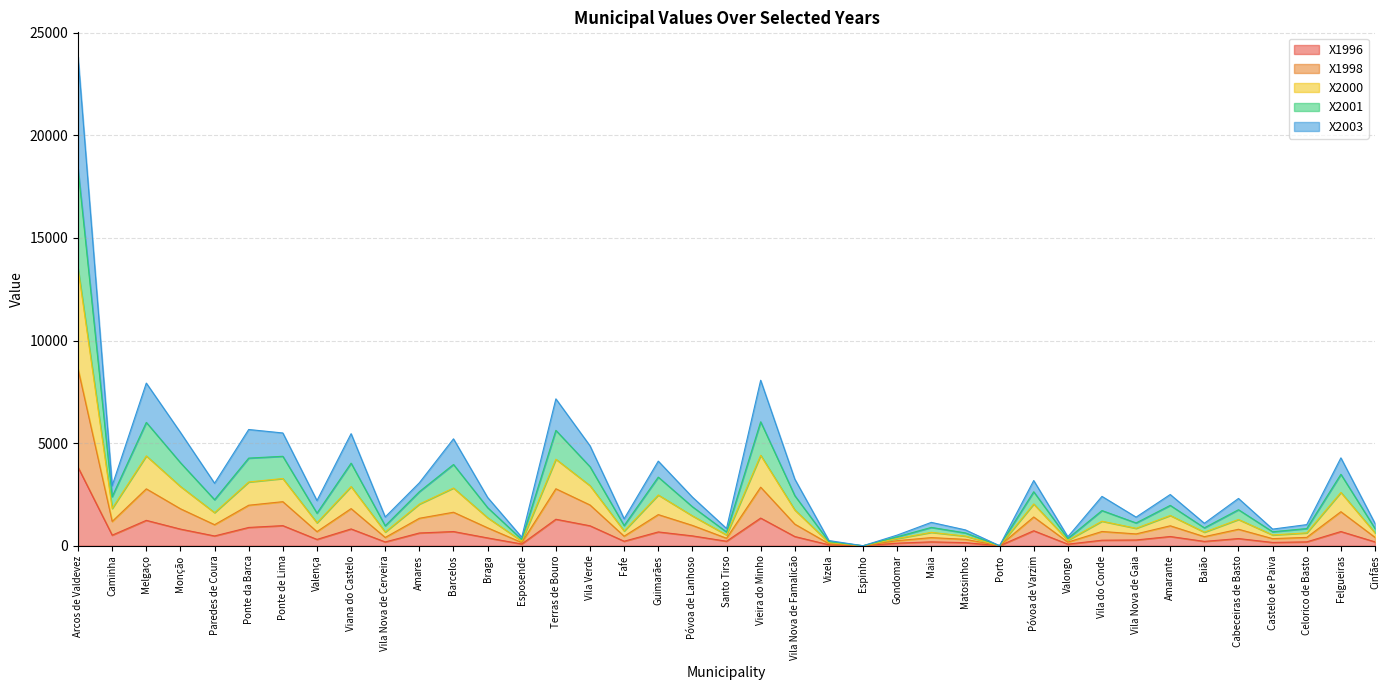

At how many categories does at least one series exceed 10943?

1